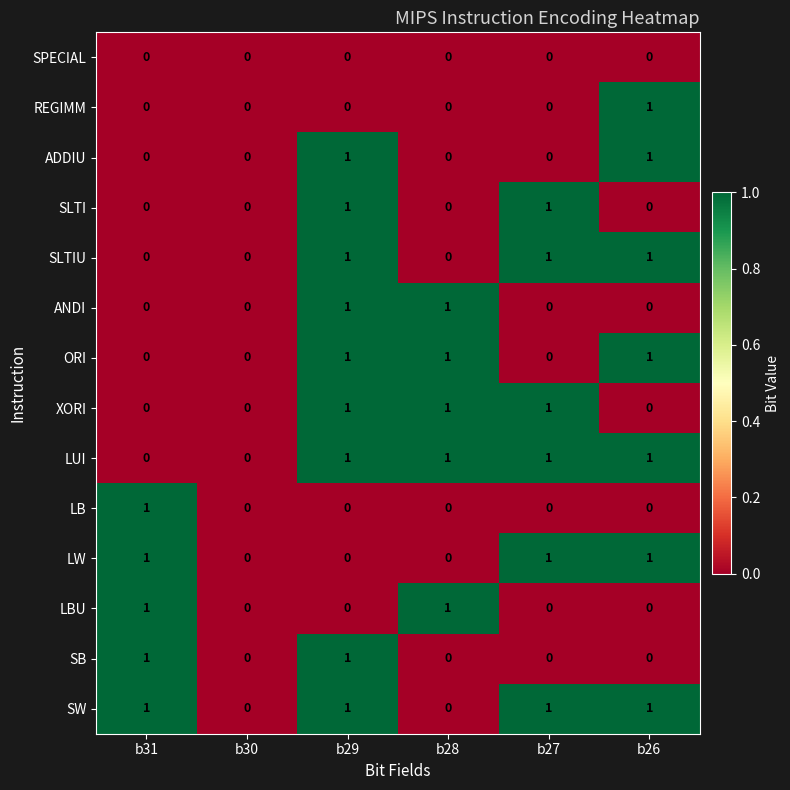

The value of SPECIAL at b31 is 0. True or false?

True